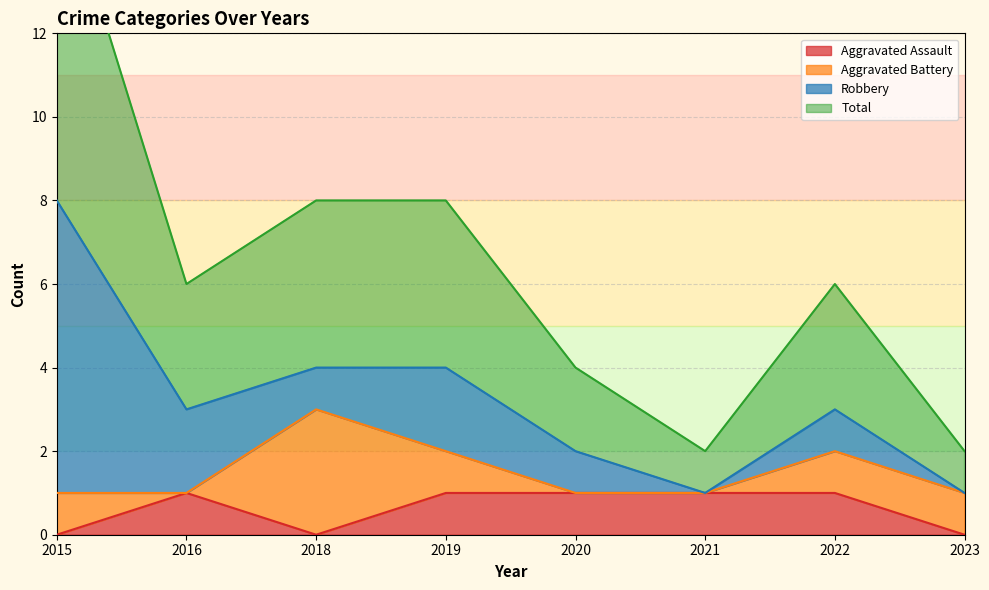

True or false: Total and Aggravated Assault cross at least once.

False